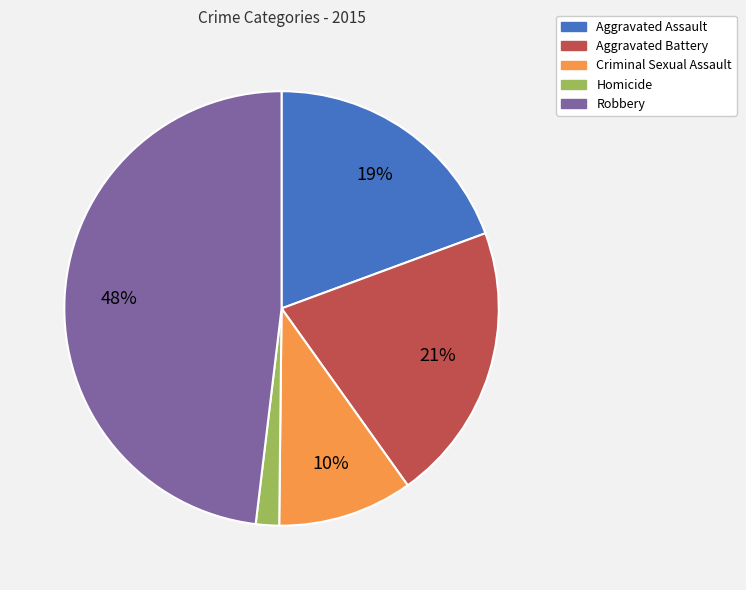

To the nearest percent, what is the difference between the largest and smallest slice percentages?

46%